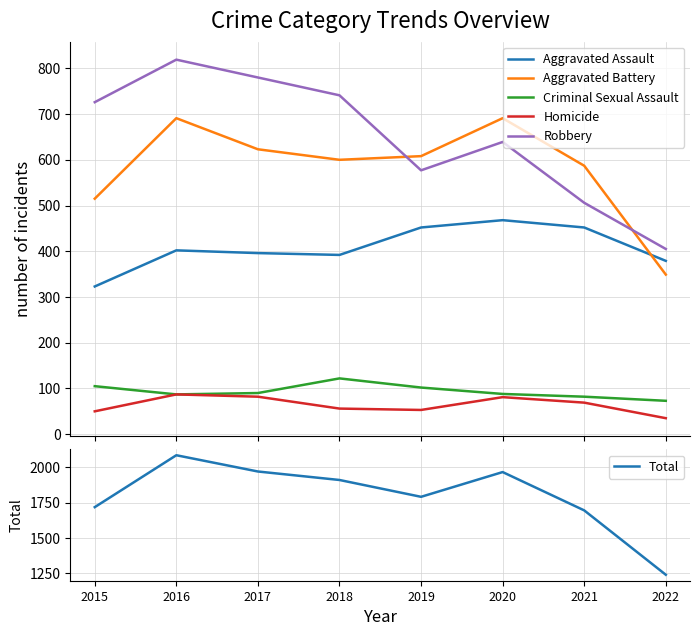

What is the highest value of the Aggravated Battery series?

691